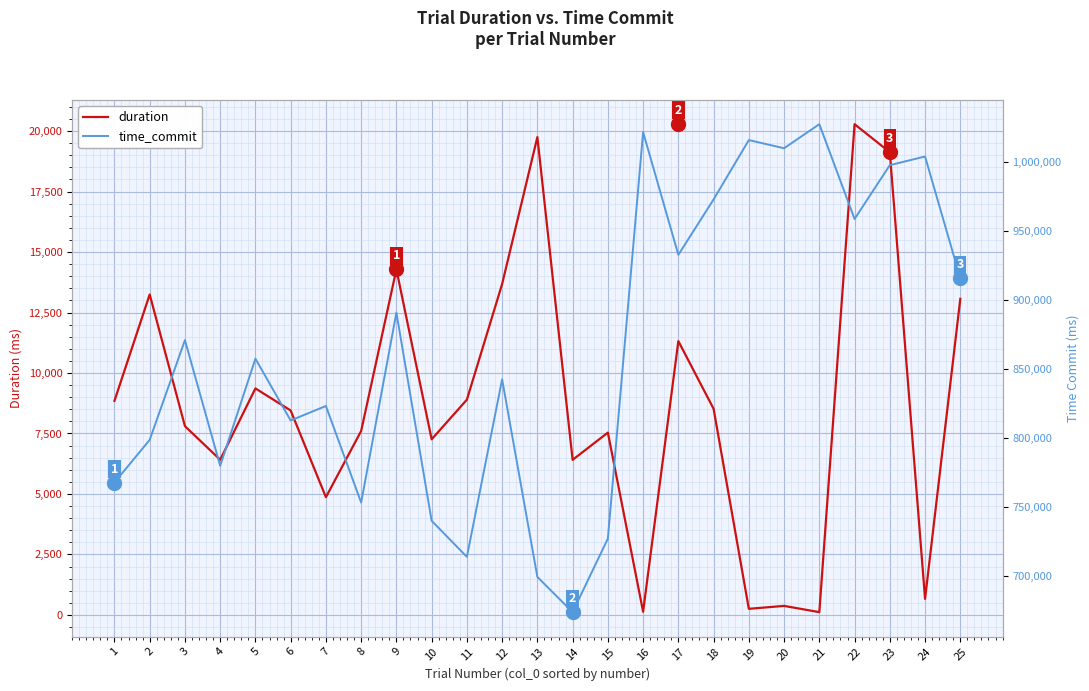

What is the difference between the maximum and minimum values in the duration series?

20170.1